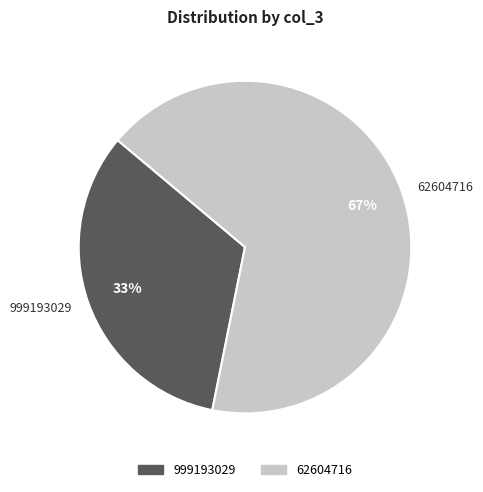

To the nearest percent, what is the difference between the 62604716 and 999193029 slice percentages?

34%